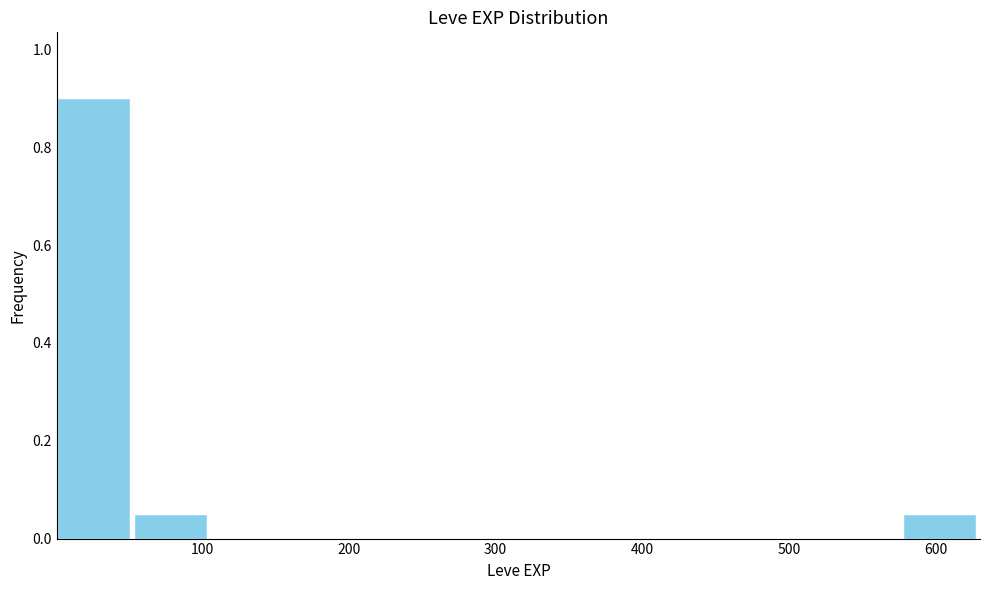

Reading left to right, transcribe this chart: for each bar, give the range it covers on the x-axis and its height. Neither the bar edges nor the heights are printed on the chart, so give them approximately, as read against the axes.

0 to 50: 0.90
50 to 110: 0.06
110 to 160: 0
160 to 210: 0
210 to 260: 0
260 to 320: 0
320 to 370: 0
370 to 420: 0
420 to 470: 0
470 to 530: 0
530 to 580: 0
580 to 630: 0.06